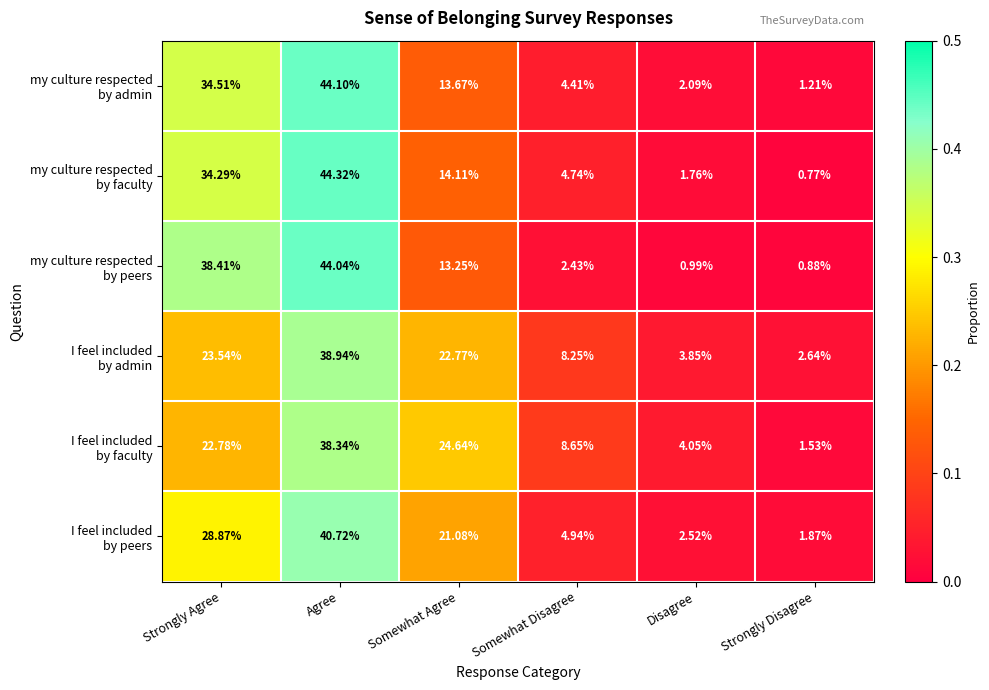

At which category is the sum across all series the highest?

Agree